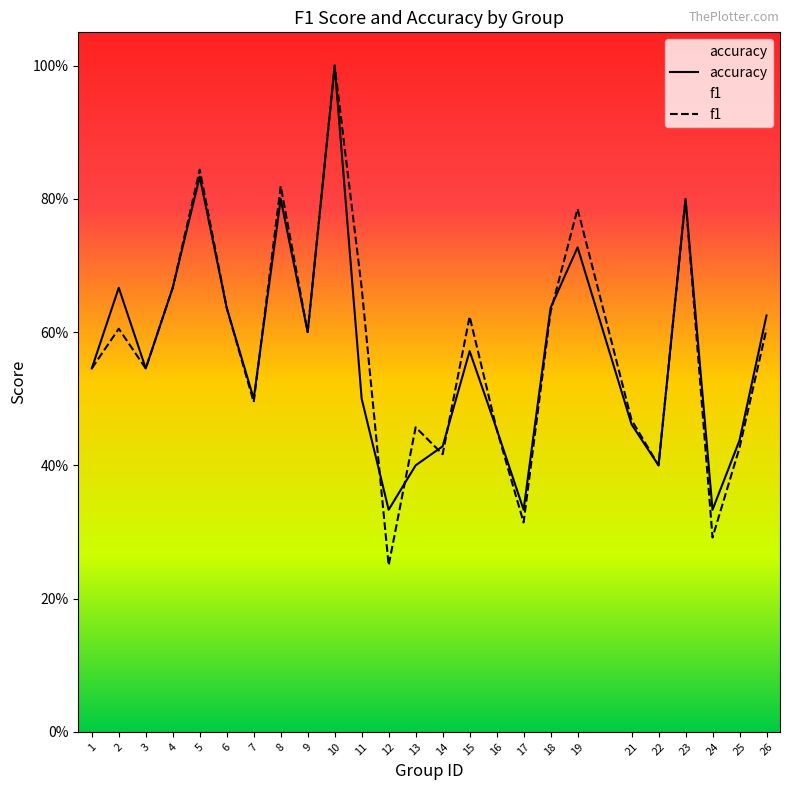

Which has a higher value, 7 or 22?

7